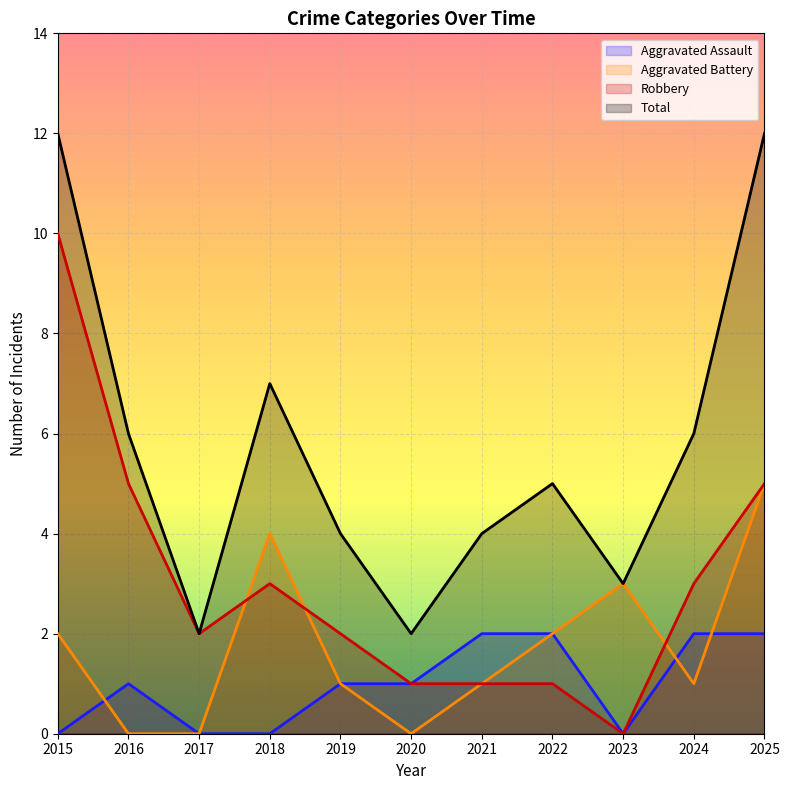

Which series ends up on top after the final intersection of Aggravated Assault and Aggravated Battery?

Aggravated Battery